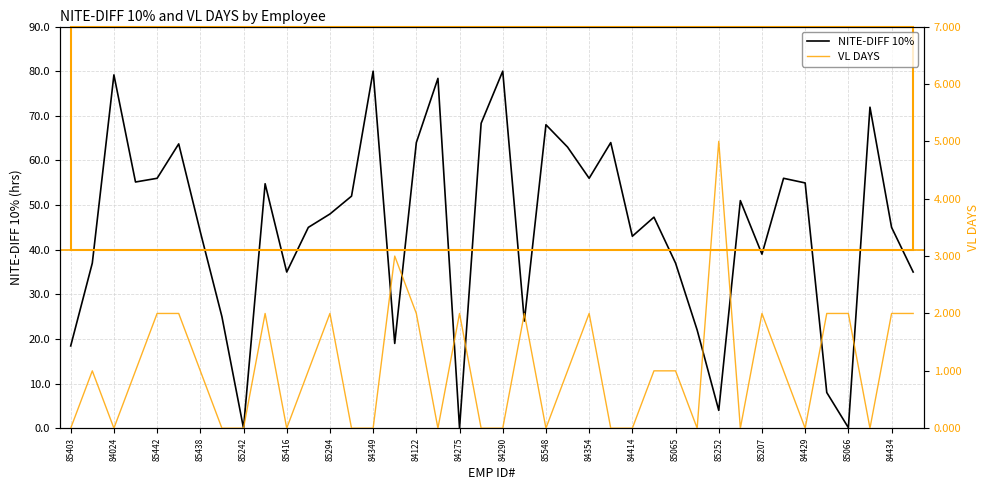

How many times do NITE-DIFF 10% and VL DAYS cross each other?

6